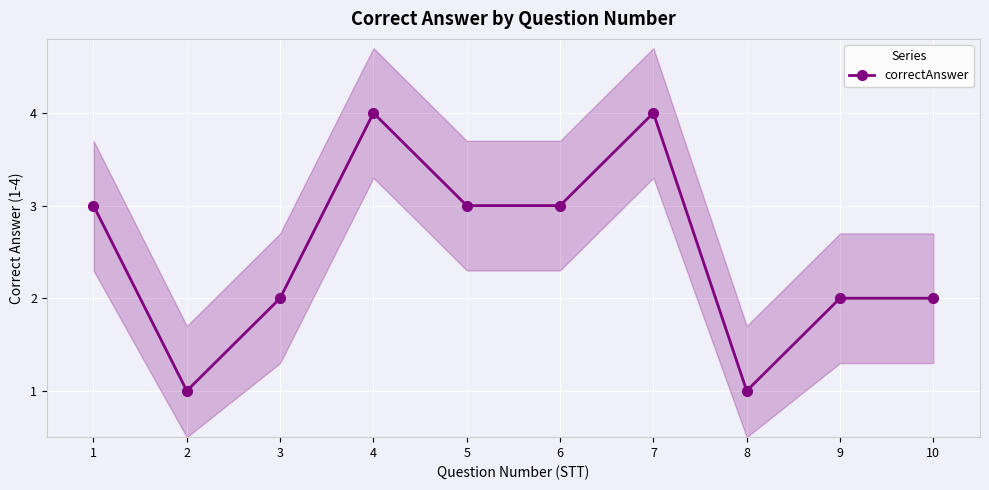

The chart shows a value of 1 at 8. True or false?

True